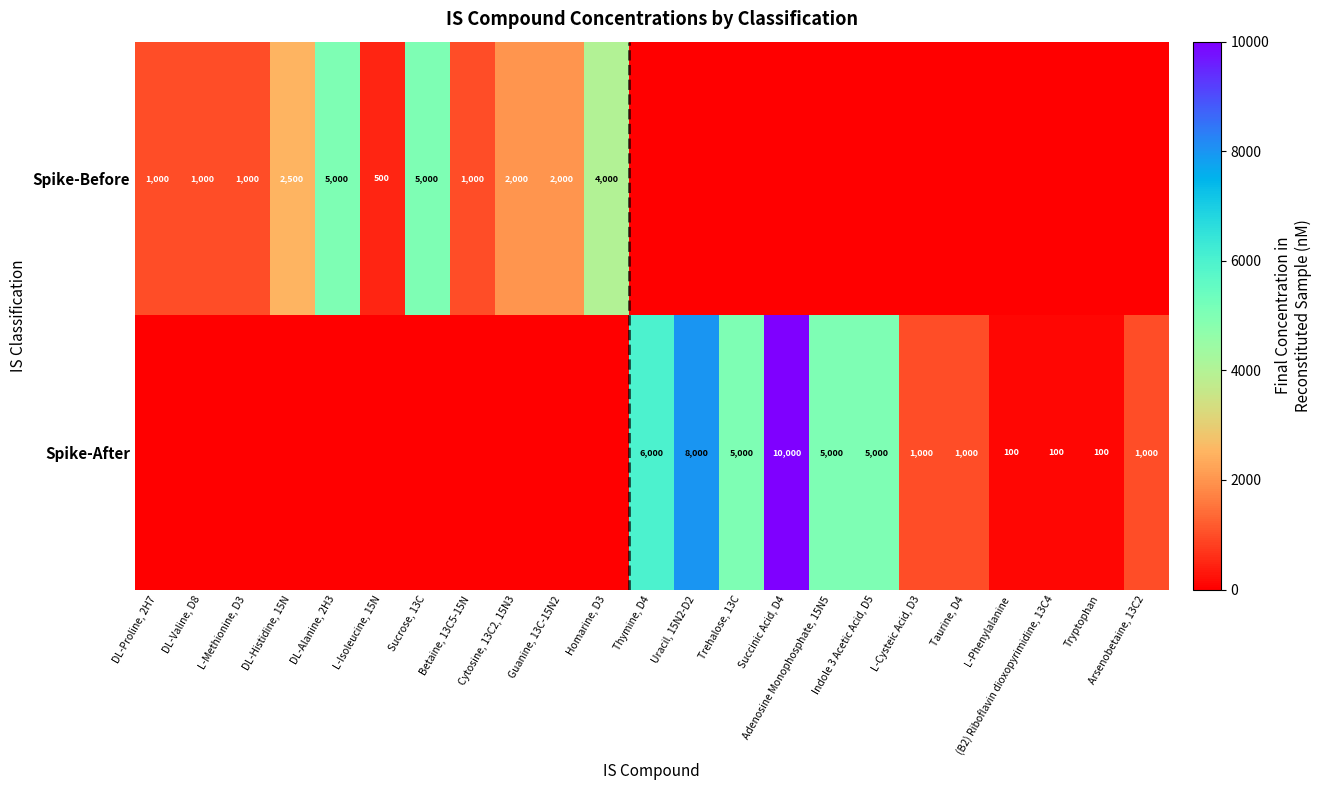

Which label corresponds to the smallest value in the chart?

Thymine, D4